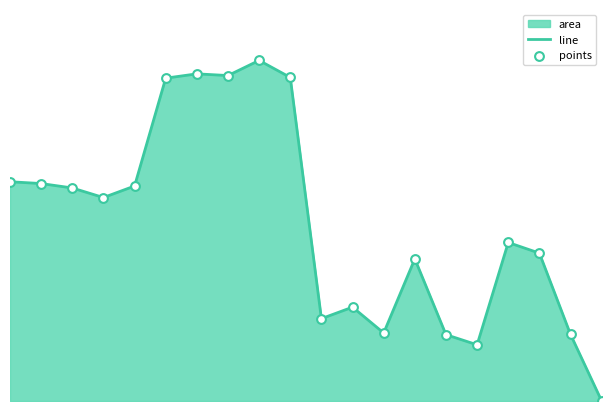

Which series has the largest total across all categories?

line